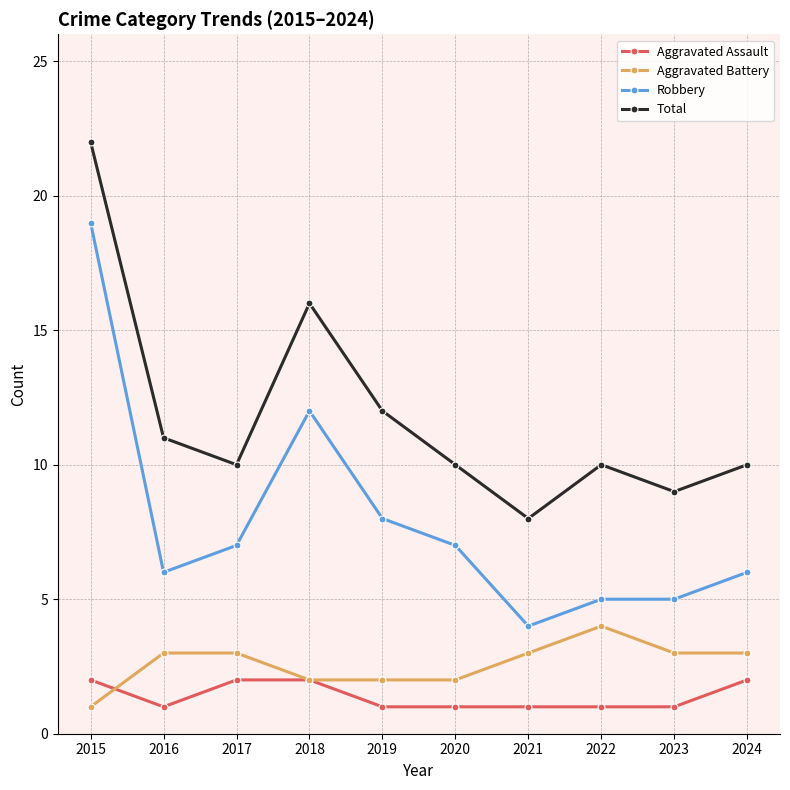

What is the value of the Aggravated Assault point at the 4th from the left?

2